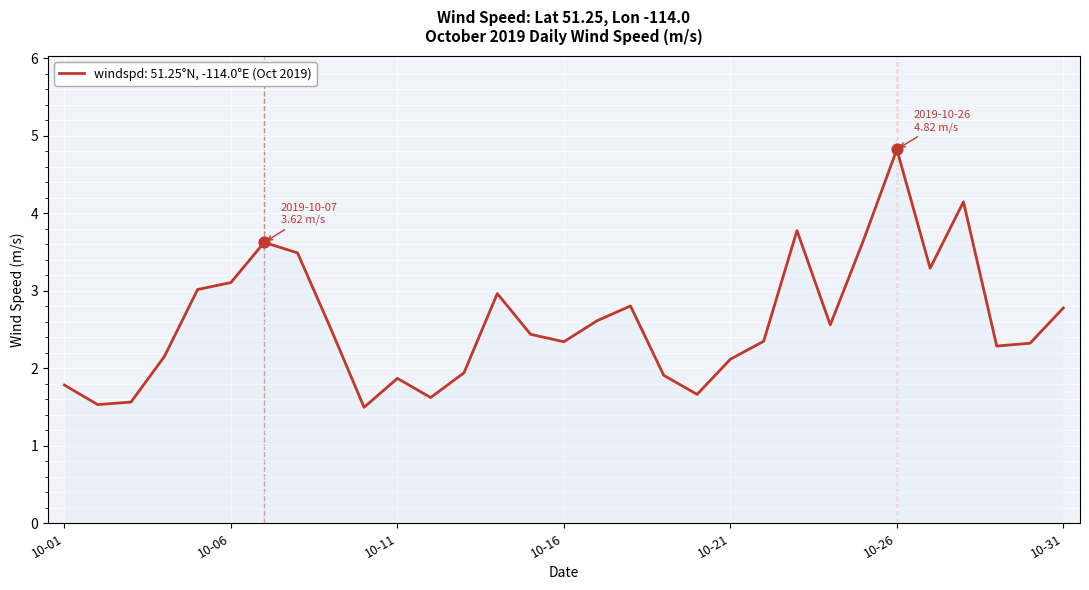

What is the minimum value shown in the chart?

1.5